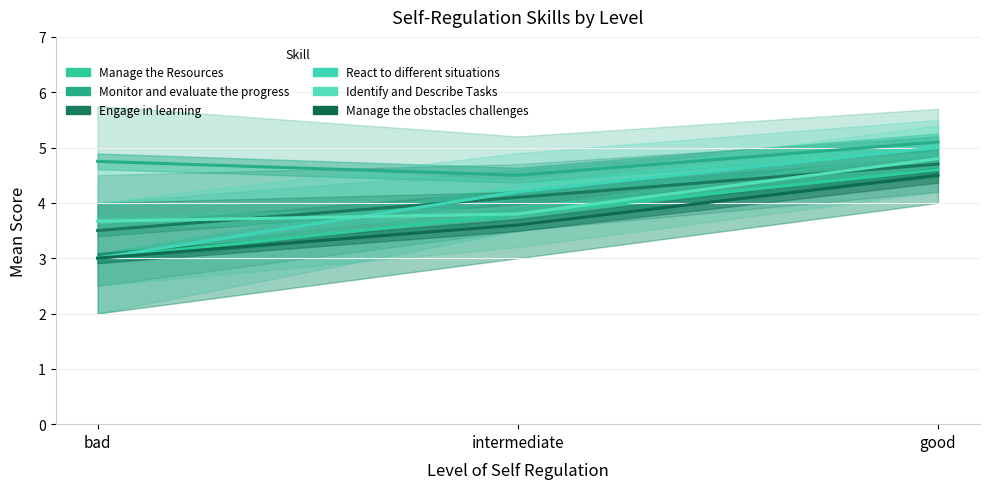

Reading right to left, what are all the values shown in this chart?

Manage the Resources: 4.6	3.8	3.0
Monitor and evaluate the progress: 5.1	4.5	4.8
Engage in learning: 4.7	4.1	3.5
React to different situations: 5.0	4.2	3.0
Identify and Describe Tasks: 4.8	3.8	3.7
Manage the obstacles challenges: 4.5	3.6	3.0